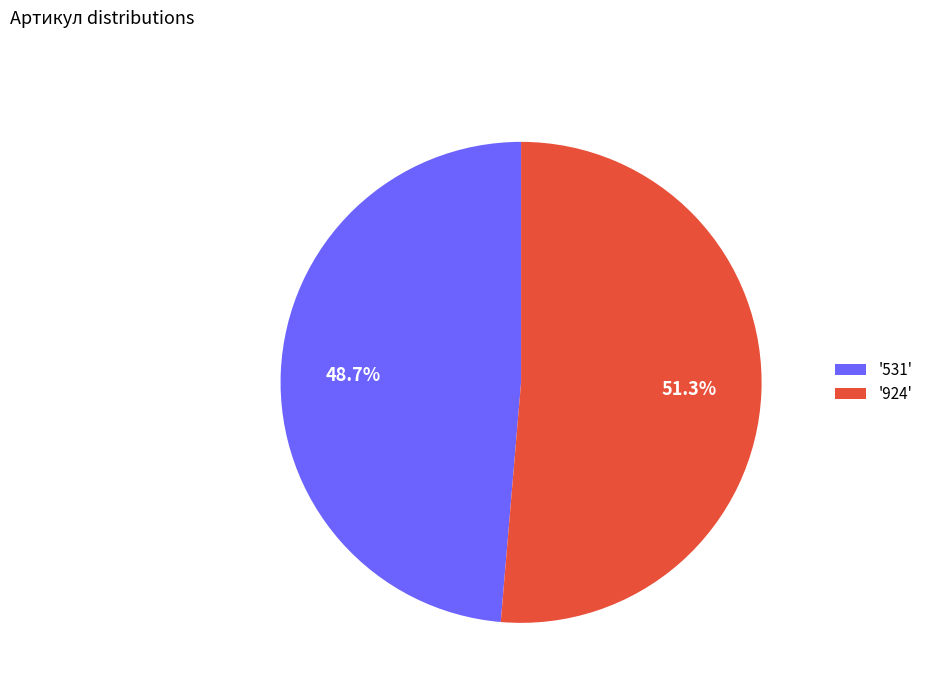

What is the largest slice in the pie chart?

'924'